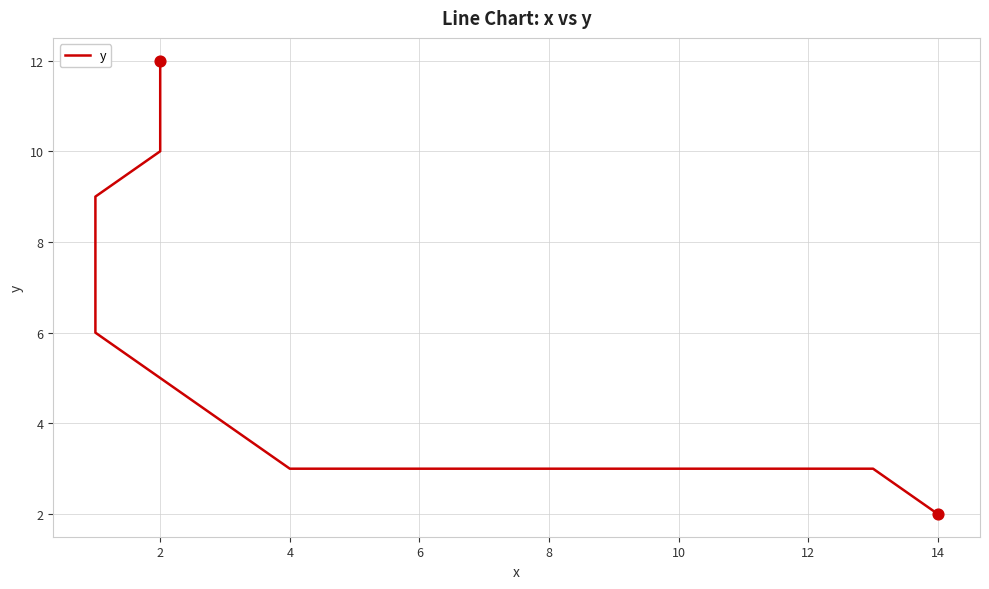

What is the change in value from 0 to 2?

+1